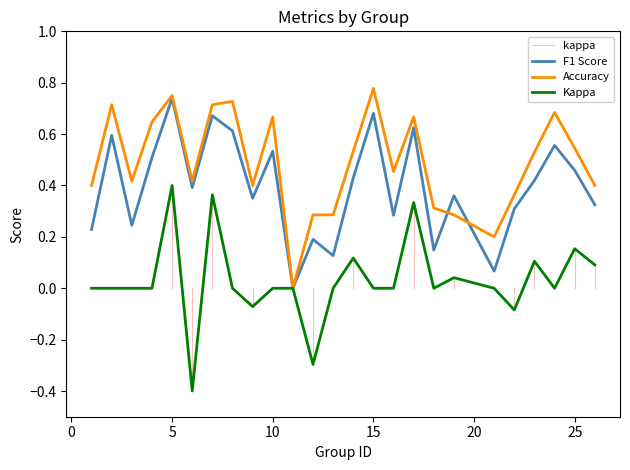

Is it true that kappa equals 0.4 at 10?

False